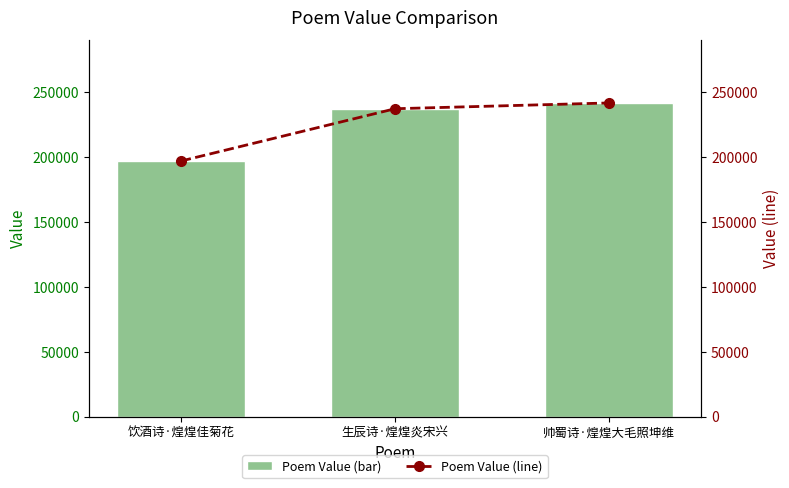

What position from the right is 生辰诗·煌煌炎宋兴?

2